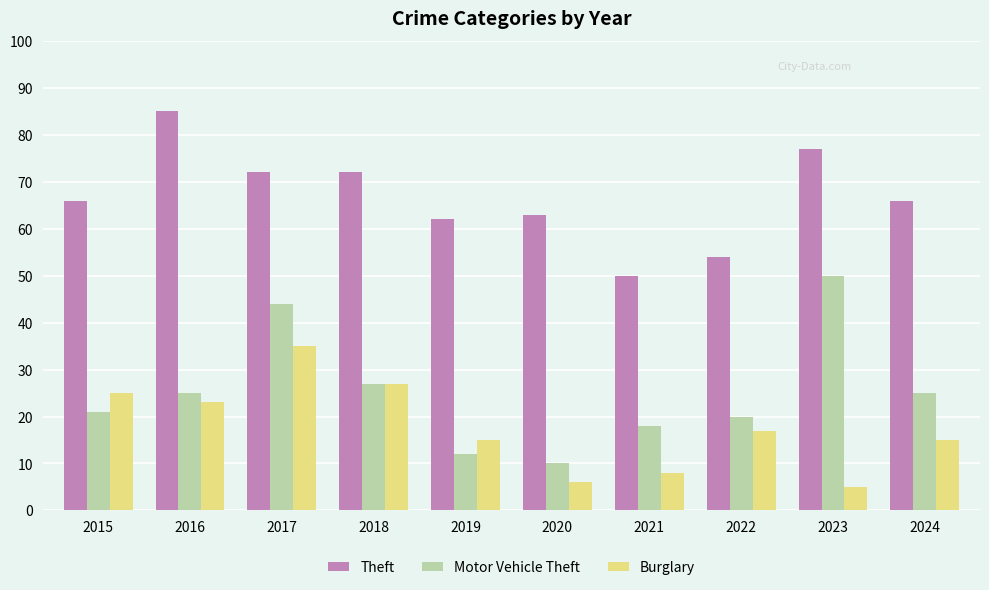

Reading right to left, list all the values displayed in this chart.

Theft: 2024=66	2023=77	2022=54	2021=50	2020=63	2019=62	2018=72	2017=72	2016=85	2015=66
Motor Vehicle Theft: 2024=25	2023=50	2022=20	2021=18	2020=10	2019=12	2018=27	2017=44	2016=25	2015=21
Burglary: 2024=15	2023=5	2022=17	2021=8	2020=6	2019=15	2018=27	2017=35	2016=23	2015=25